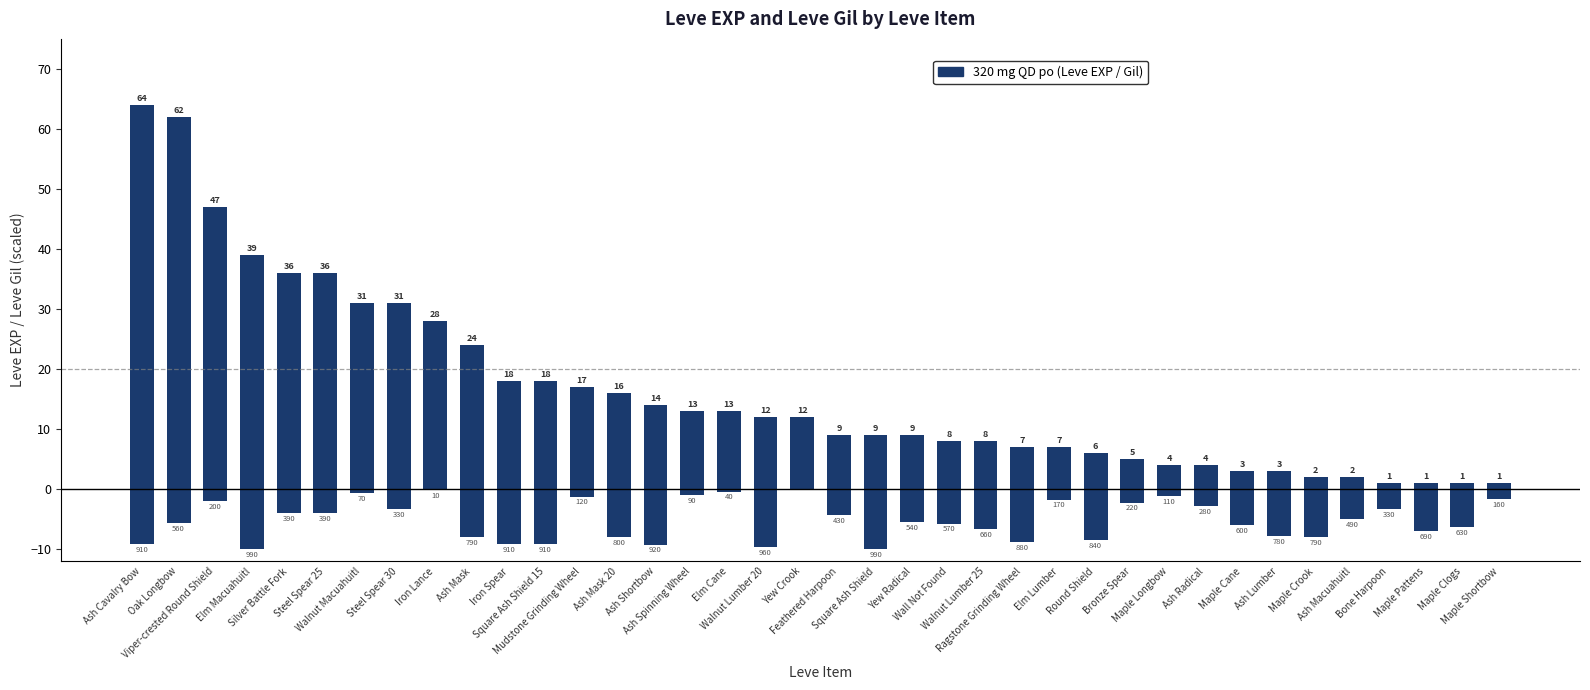

What value does the Leve EXP (×1k) series have at Bronze Spear?

5.0